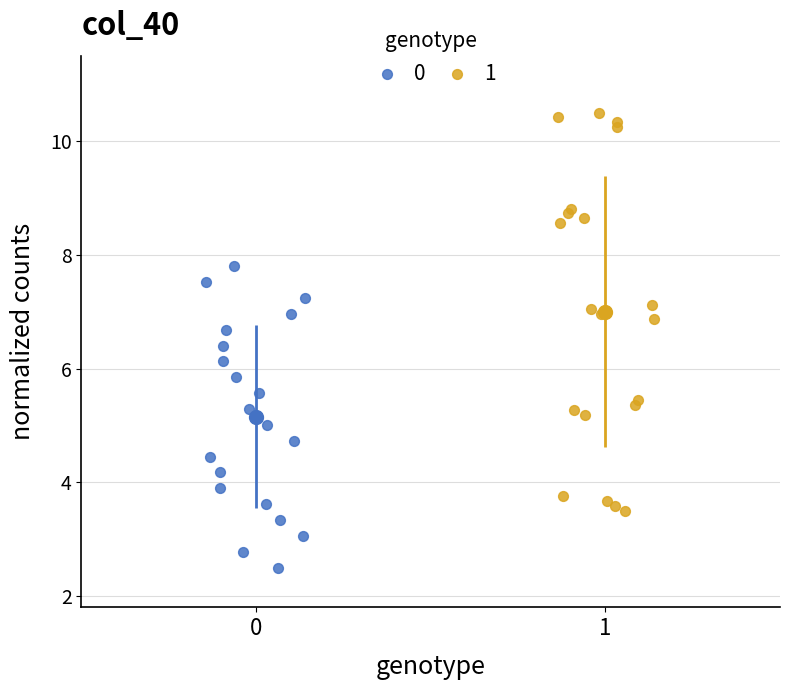

Which series has the widest spread of Y values?

1